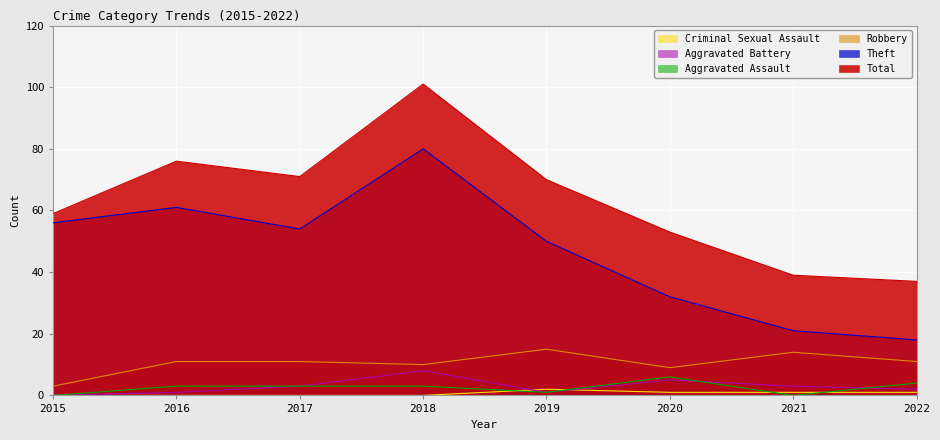

What are all the series names shown in the legend?

Criminal Sexual Assault, Aggravated Battery, Aggravated Assault, Robbery, Theft, Total